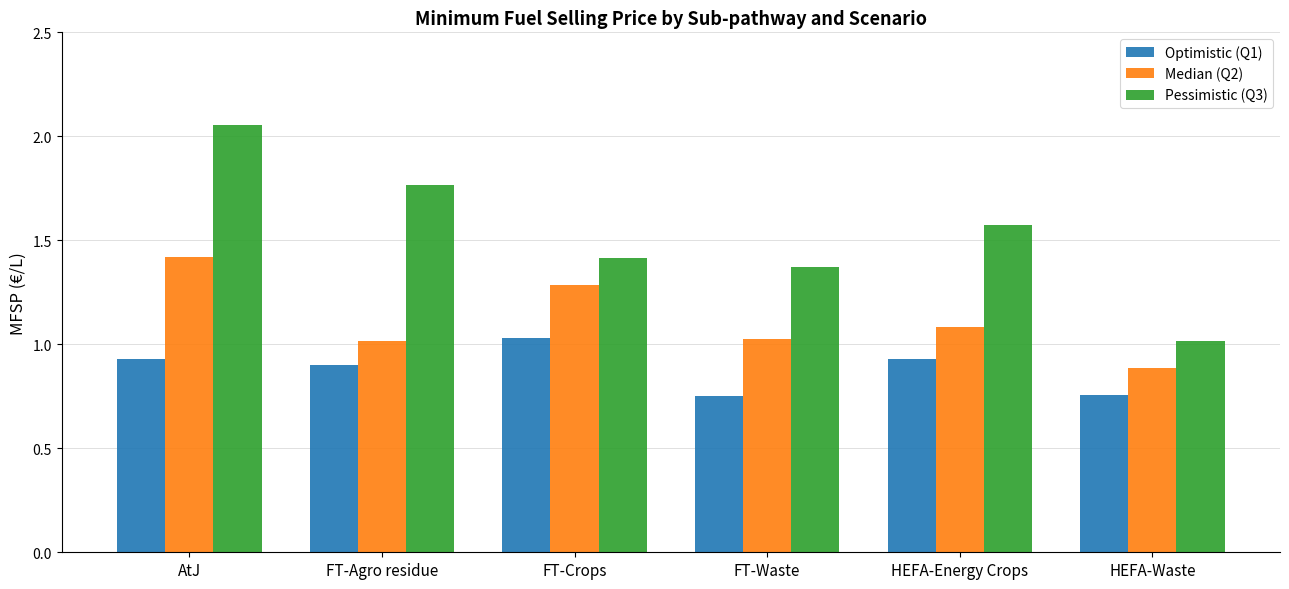

True or false: Median (Q2) has a value of 1.3 at FT-Crops.

True